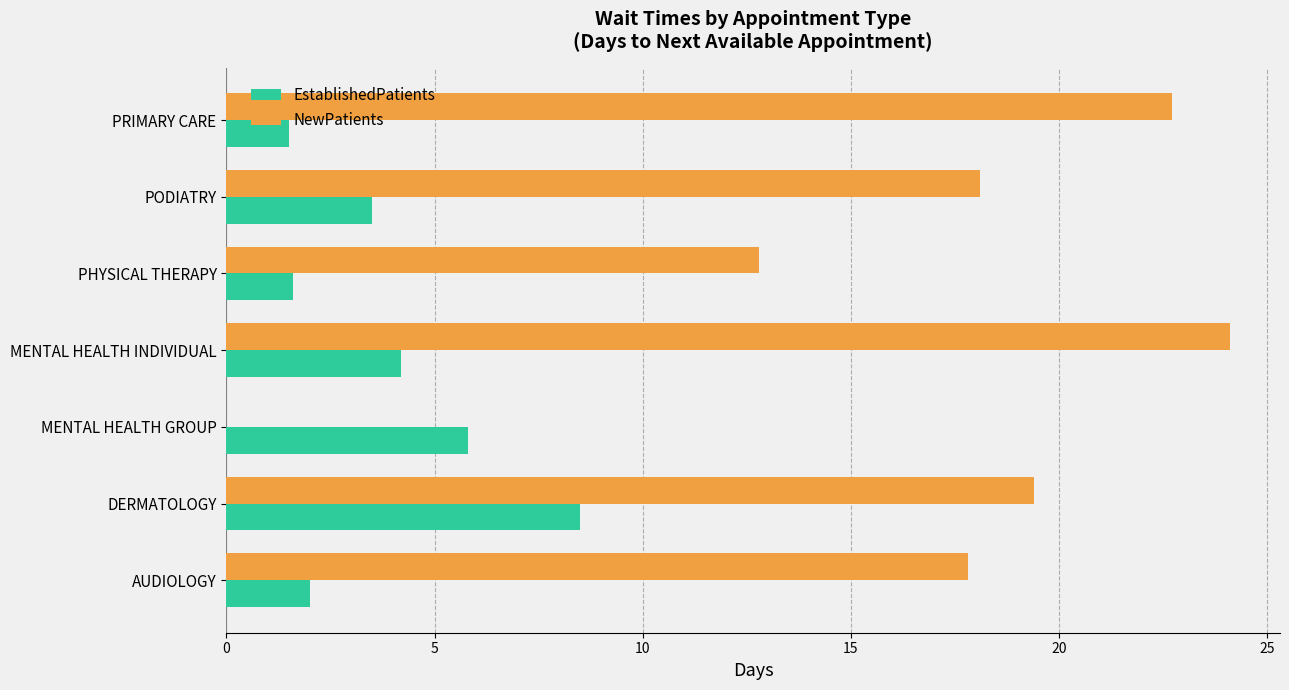

What is the total value across all series at AUDIOLOGY?

19.8